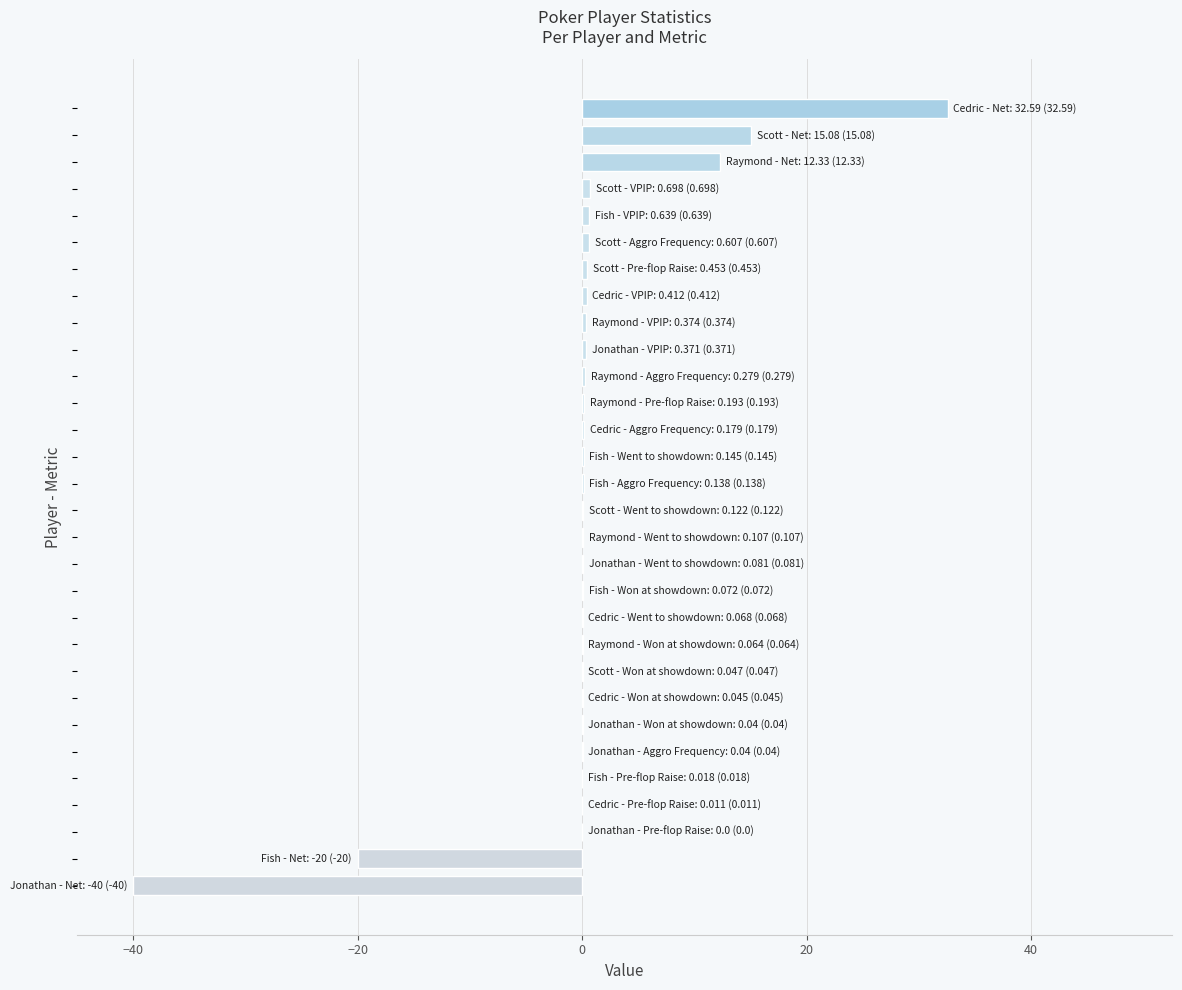

What is the greatest value displayed?

32.6